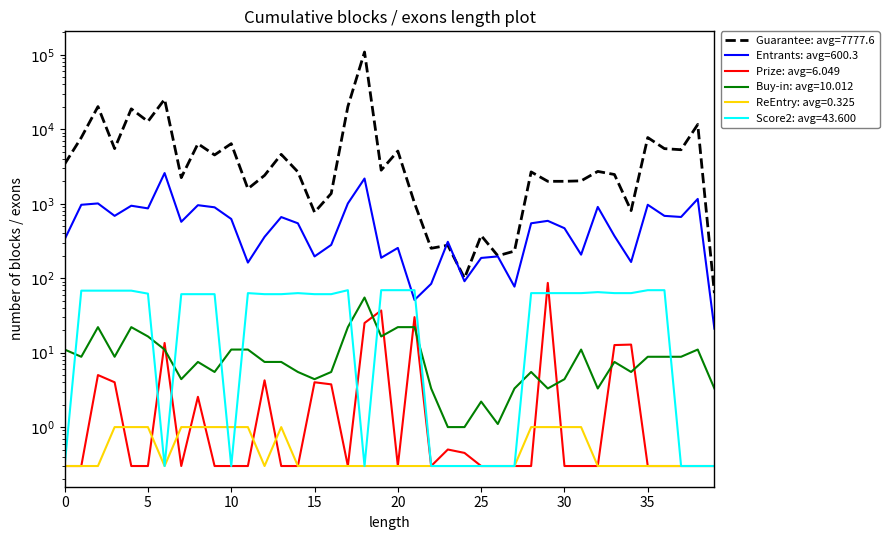

Read the ReEntry value at 36.

0.3